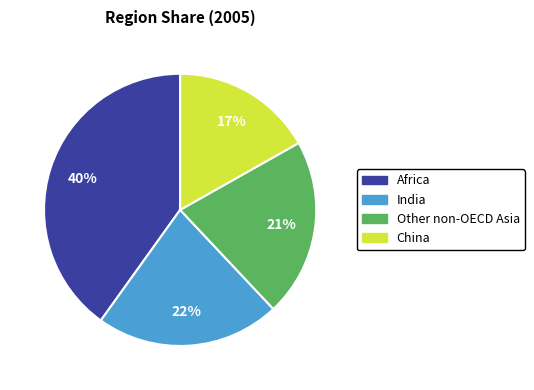

Is there any slice that represents more than half of the pie?

No